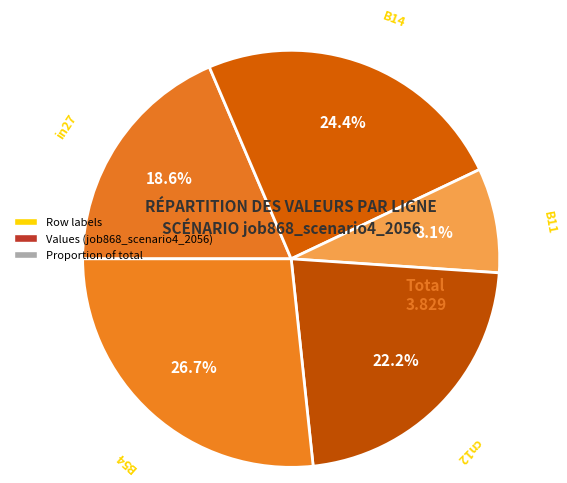

Count the number of slices in the pie.

5